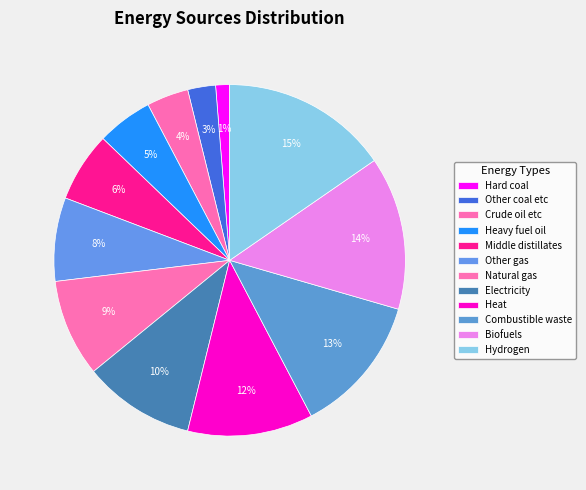

Is there any slice that represents more than half of the pie?

No